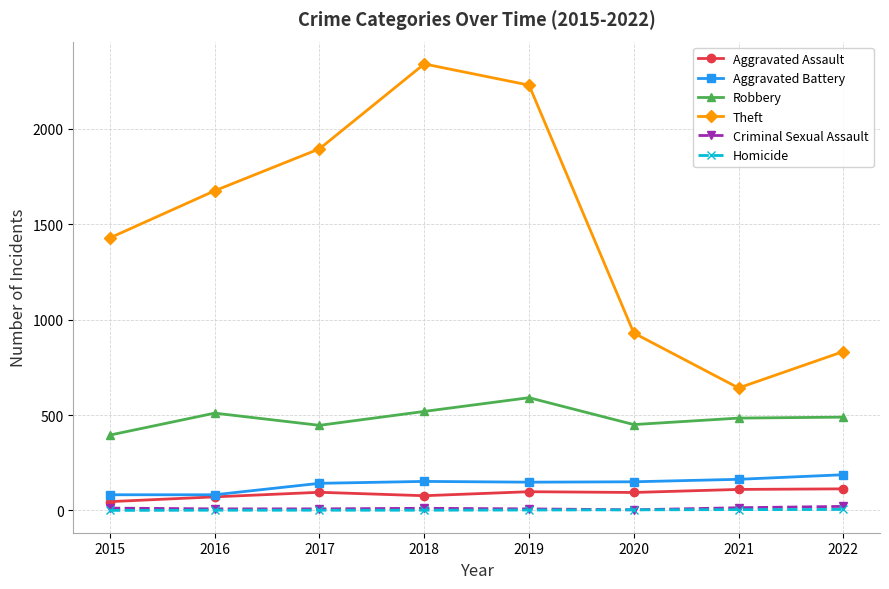

How many series are shown in this chart?

6